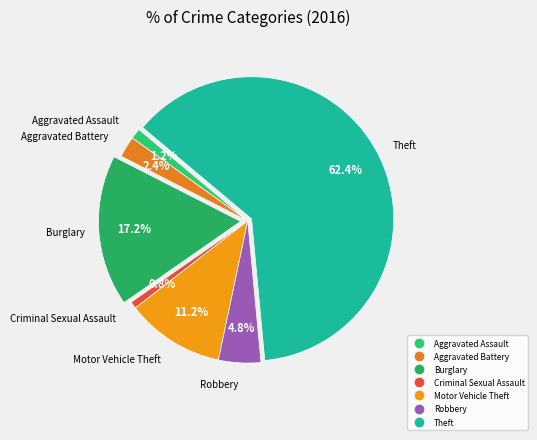

Which slice represents more than half of the pie?

Theft